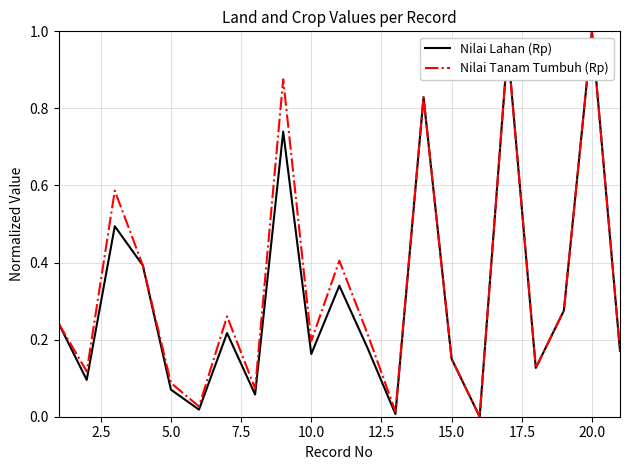

What is the difference between the second highest and minimum values in the Nilai Tanam Tumbuh (Rp) series?

1.0